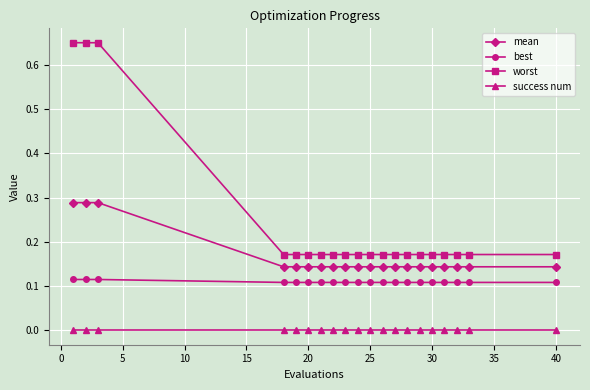

Which series has the largest total across all categories?

worst